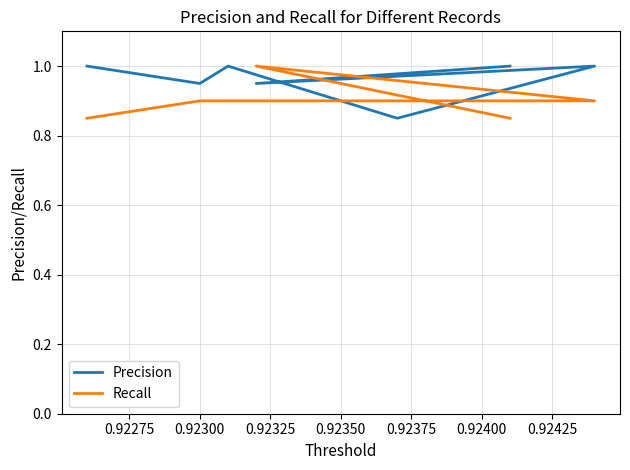

What is the difference between the maximum and second lowest values in the Recall series?

0.2